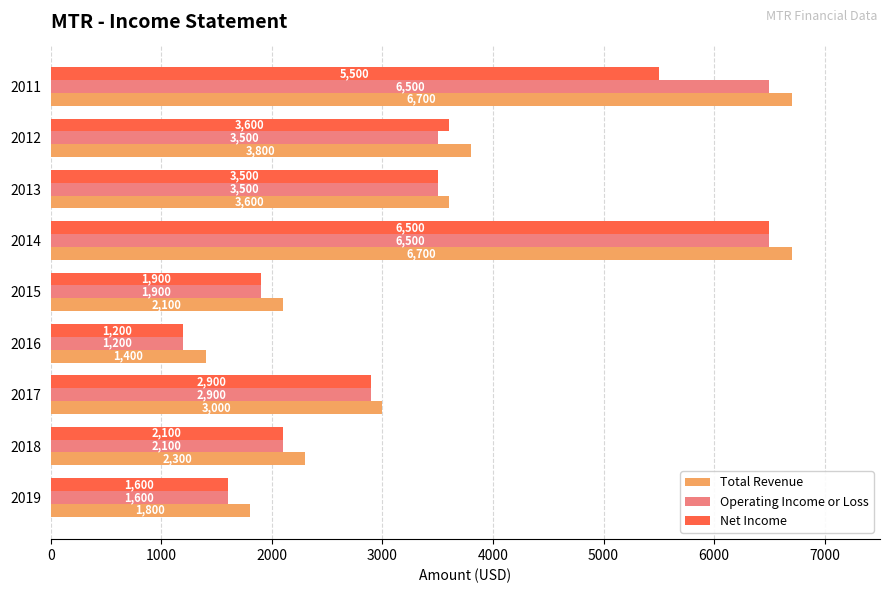

At how many categories does at least one series exceed 6048?

2